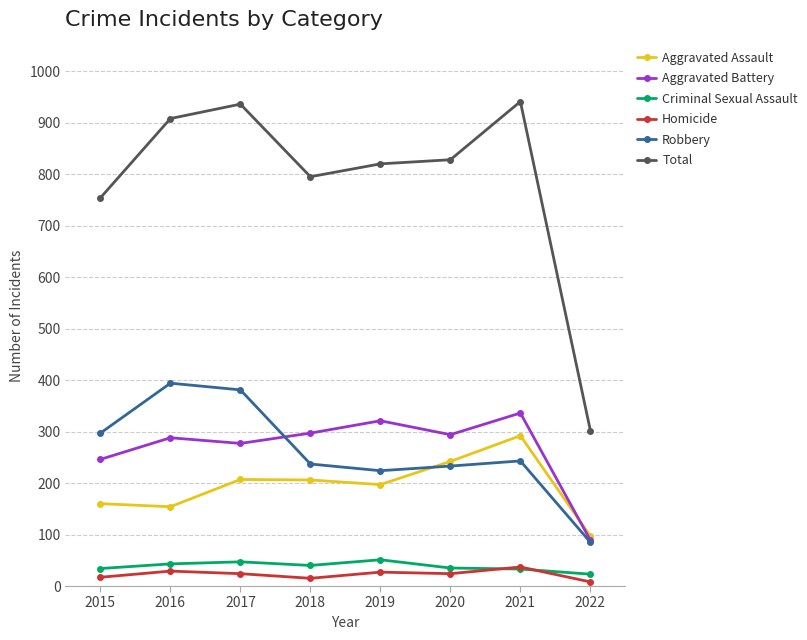

What is the minimum value for Total?

302